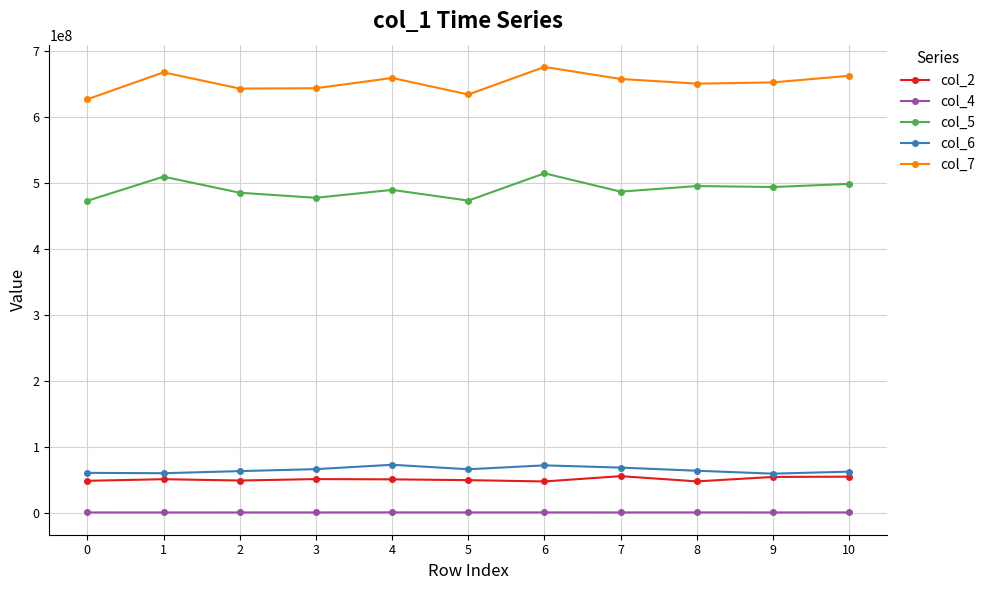

True or false: col_5 and col_6 cross at least once.

False